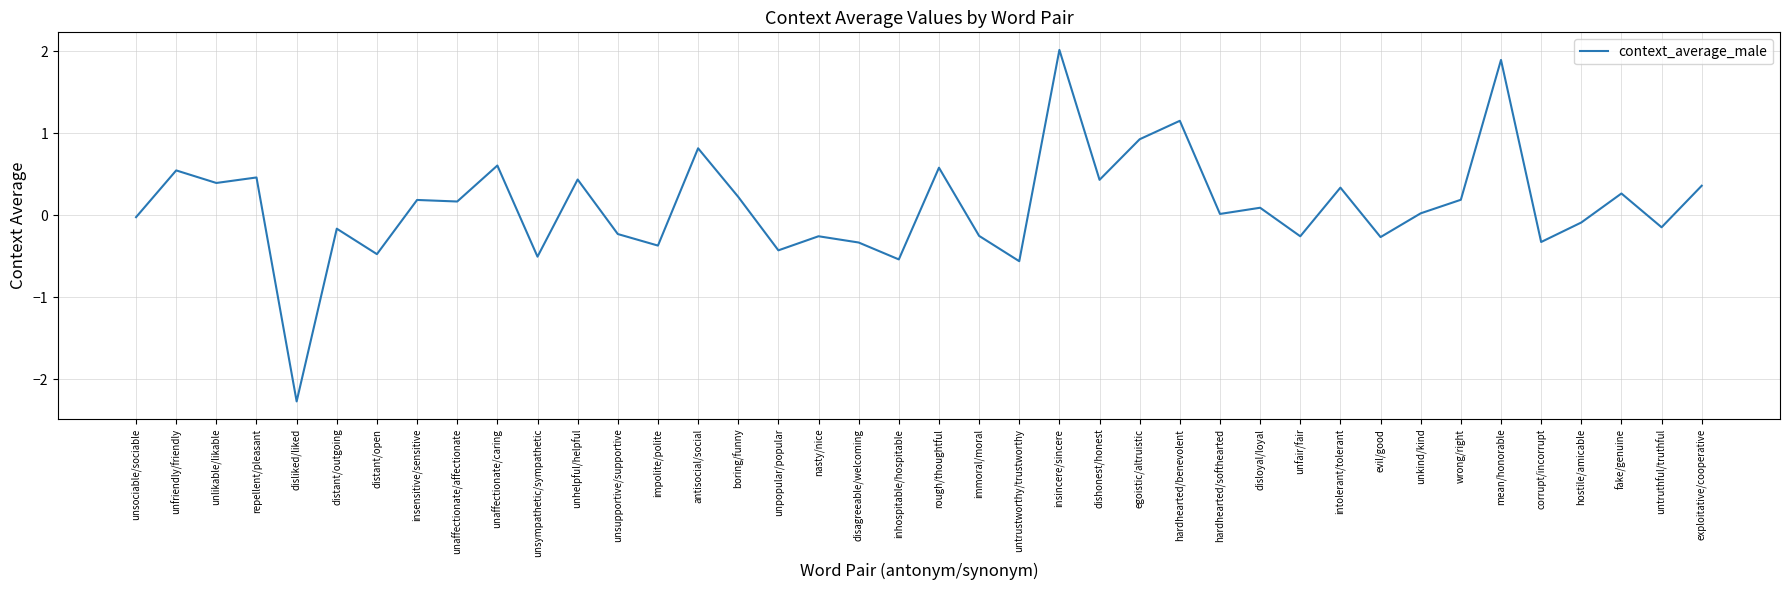

What position from the left is corrupt/incorrupt?

36